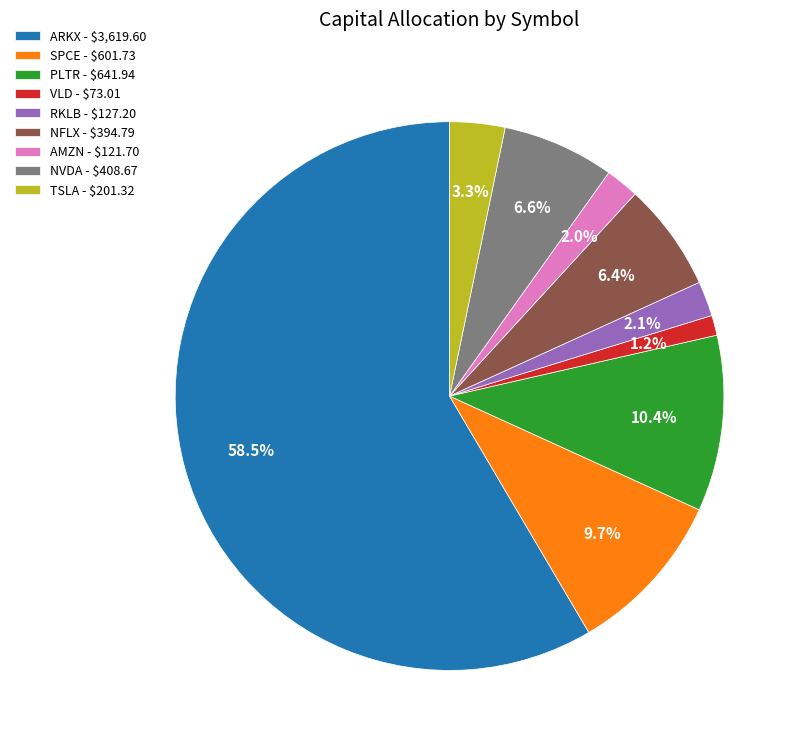

To the nearest percent, what is the difference between the ARKX and NFLX slice percentages?

52%